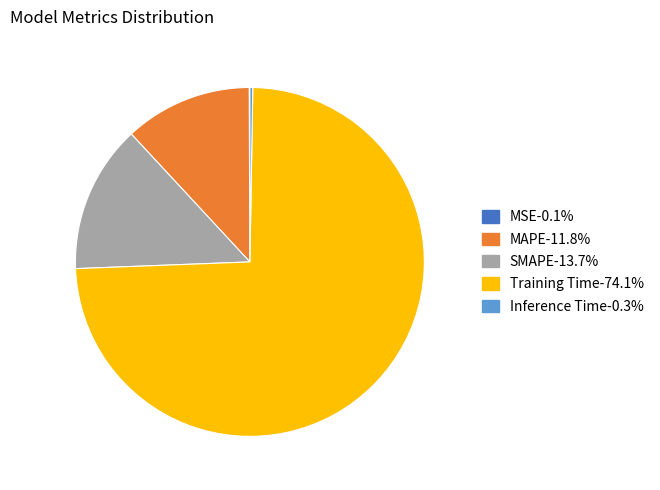

Is there a majority slice in this chart?

Yes